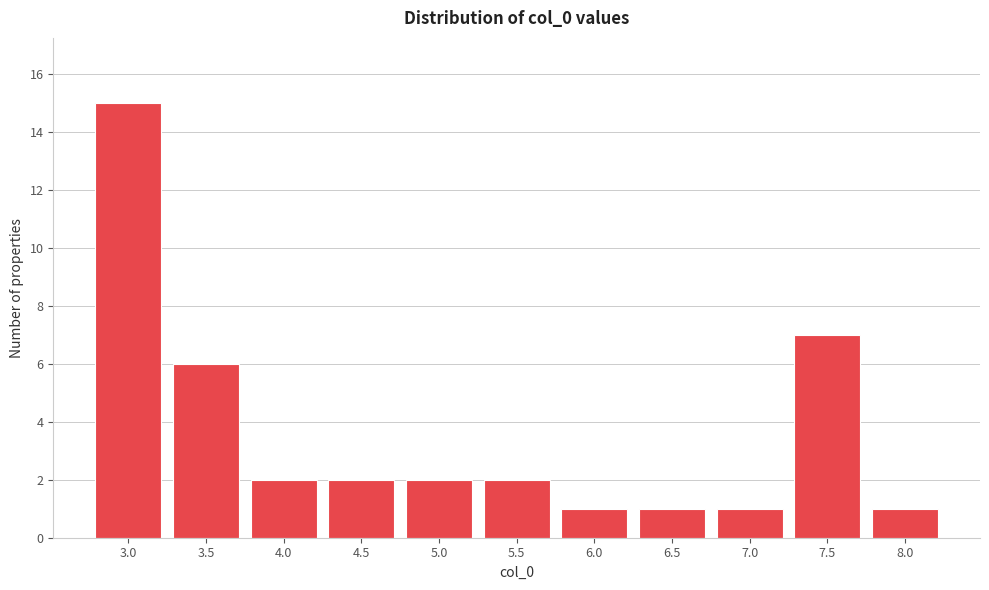

Reading right to left, transcribe all the data shown in this chart.

1	7	1	1	1	2	2	2	2	6	15